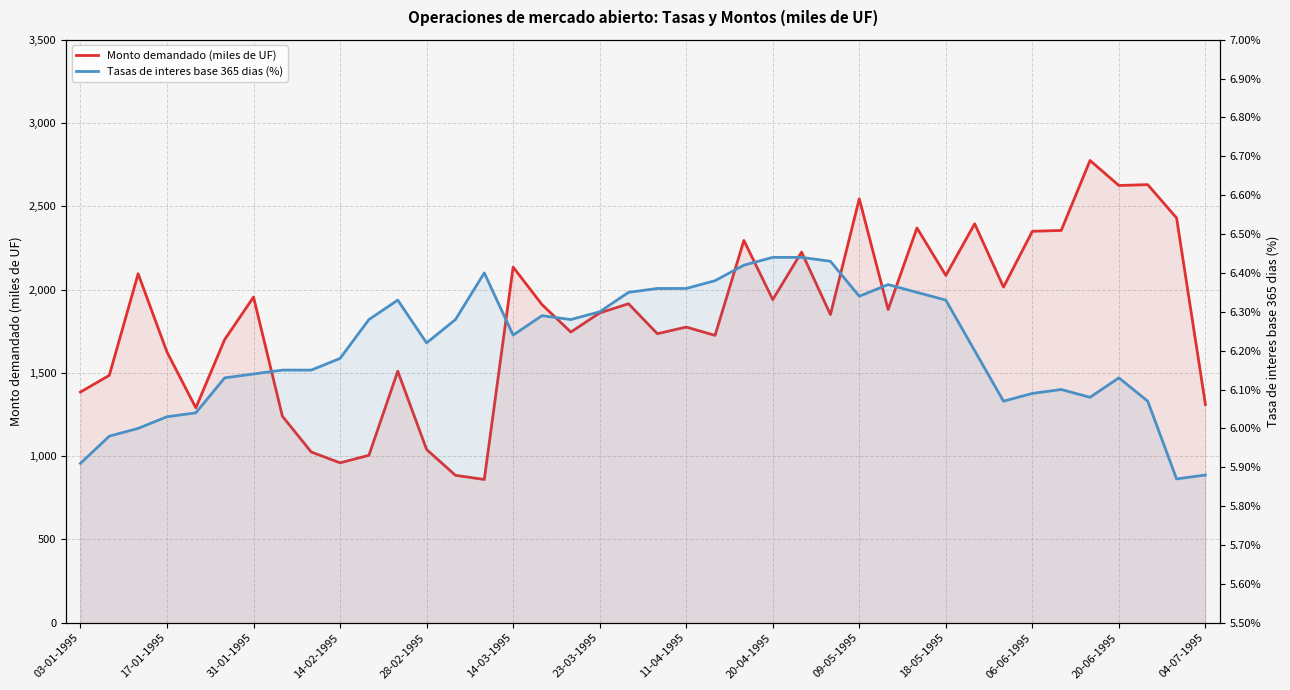

What is the spread (max minus min) of values at 06-06-1995?

2343.9